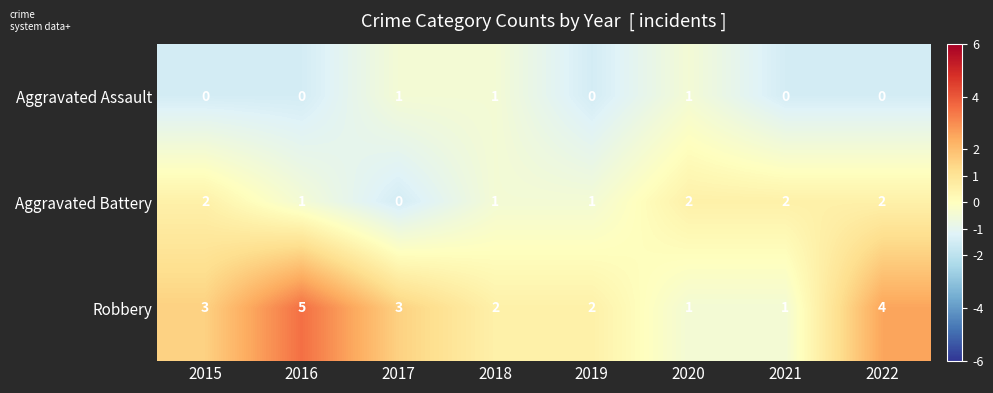

How many values in Aggravated Battery are above zero?

7